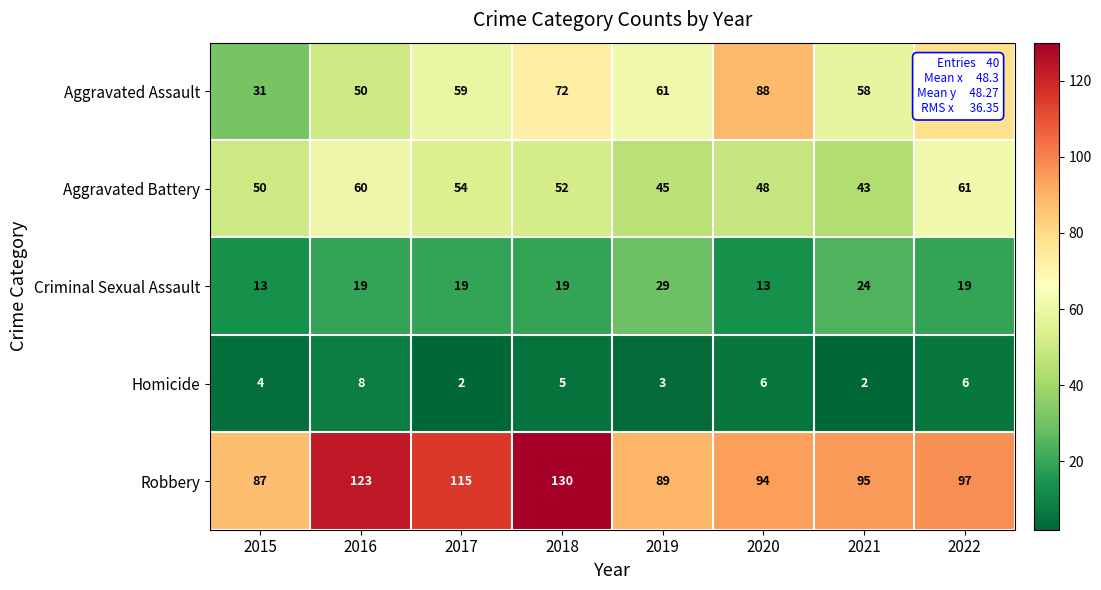

Which series has the widest spread of values?

Aggravated Assault